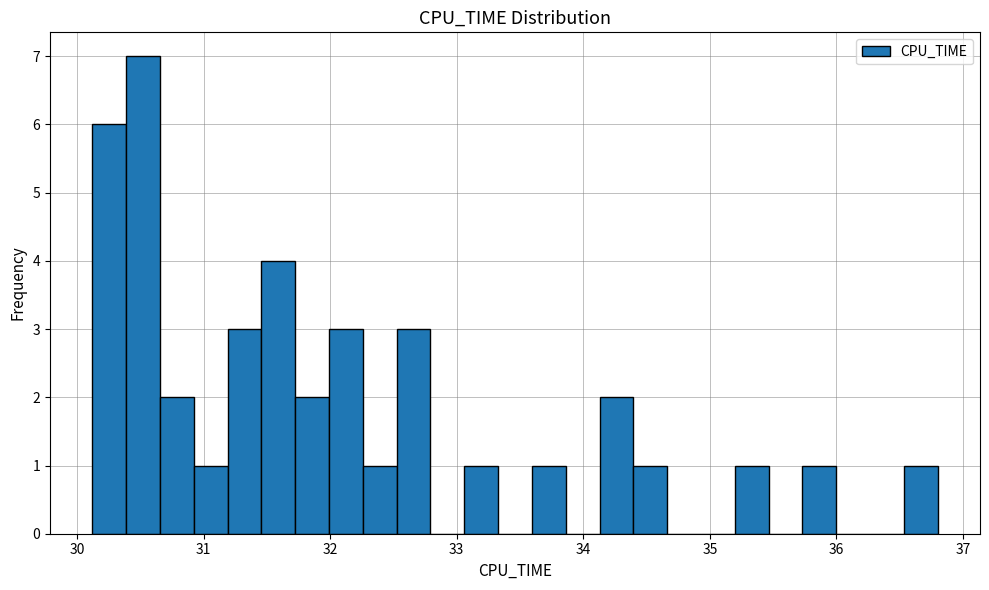

Read against the x-axis, roughly where is the centre of the tallest bar?

30.5